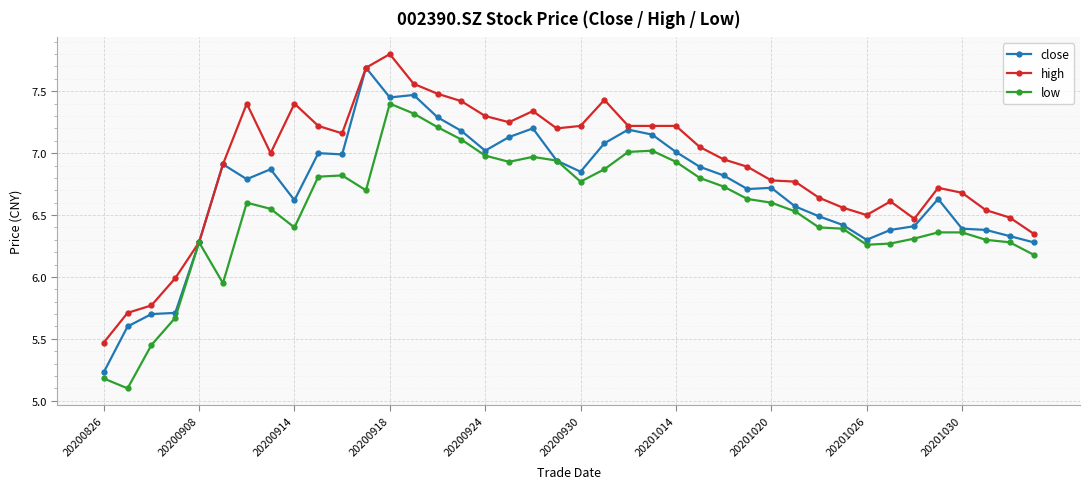

What is the highest value of the close series?

7.7